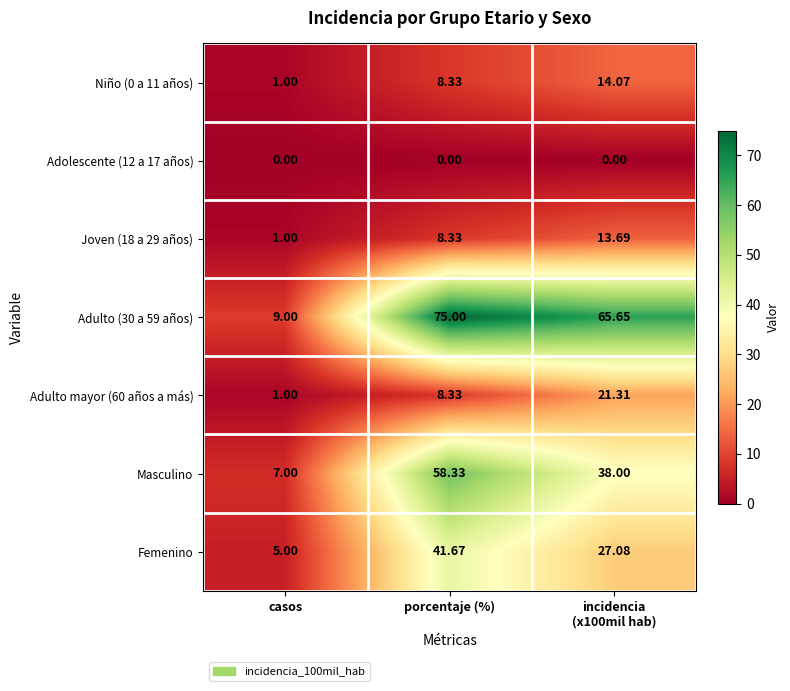

Is the value of Niño (0 a 11 años) at porcentaje (%) greater than the value of Femenino at porcentaje (%)?

No